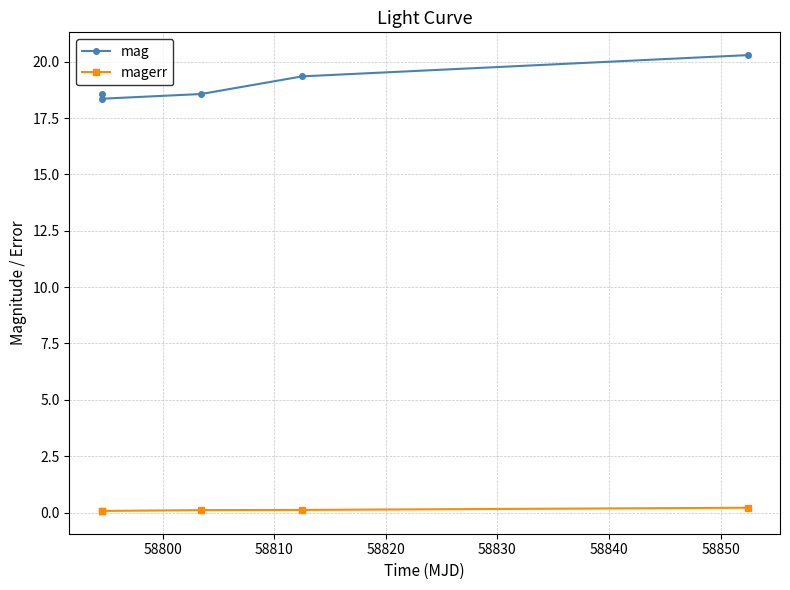

At how many categories does at least one series exceed 11?

5